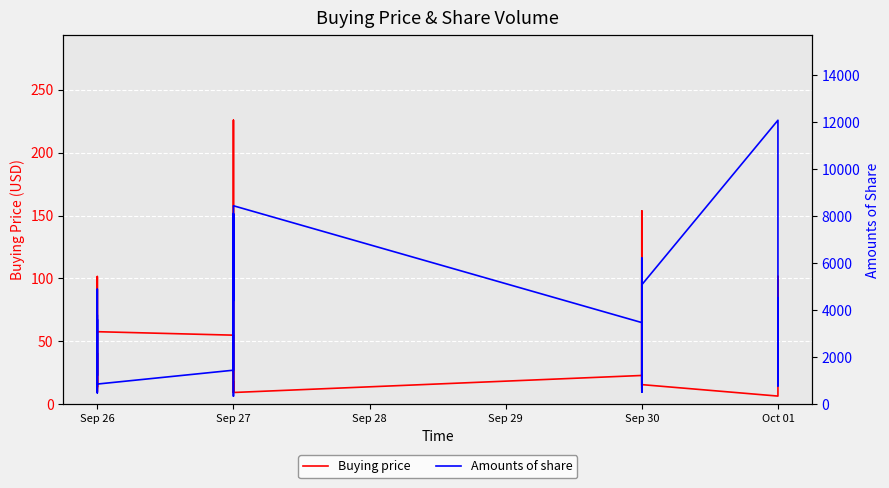

True or false: Buying price and Amounts of share cross at least once.

False